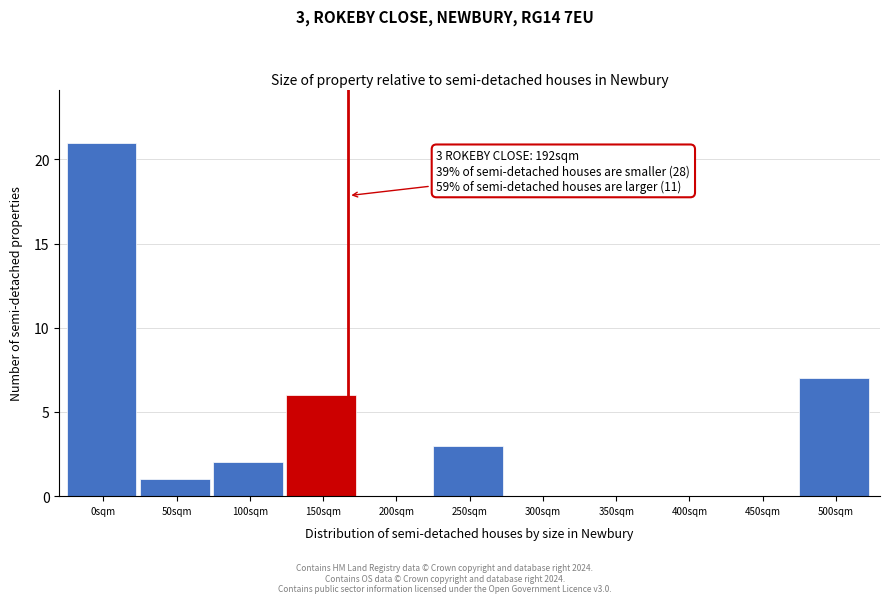

Reading left to right, list all the values displayed in this chart.

0sqm=21	50sqm=1	100sqm=2	150sqm=6	200sqm=0	250sqm=3	300sqm=0	350sqm=0	400sqm=0	450sqm=0	500sqm=7